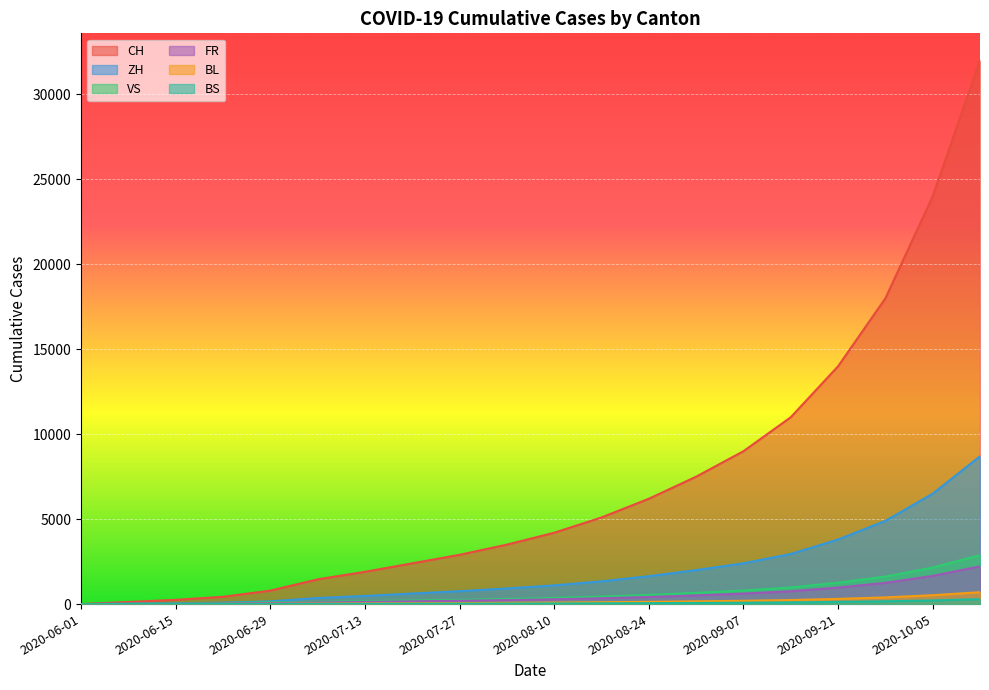

True or false: BL has a value of 4 at 2020-06-15.

True